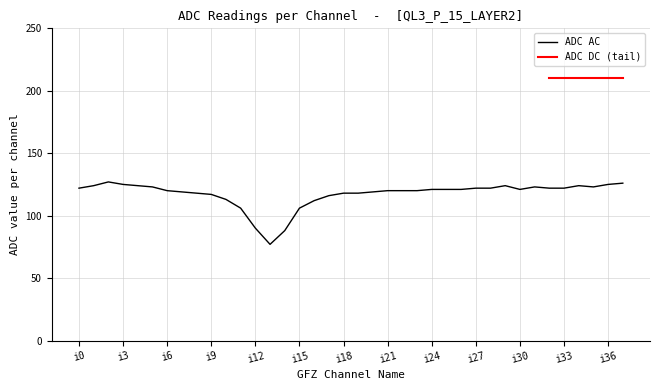

True or false: the data has more than 1 interior local peaks.

True